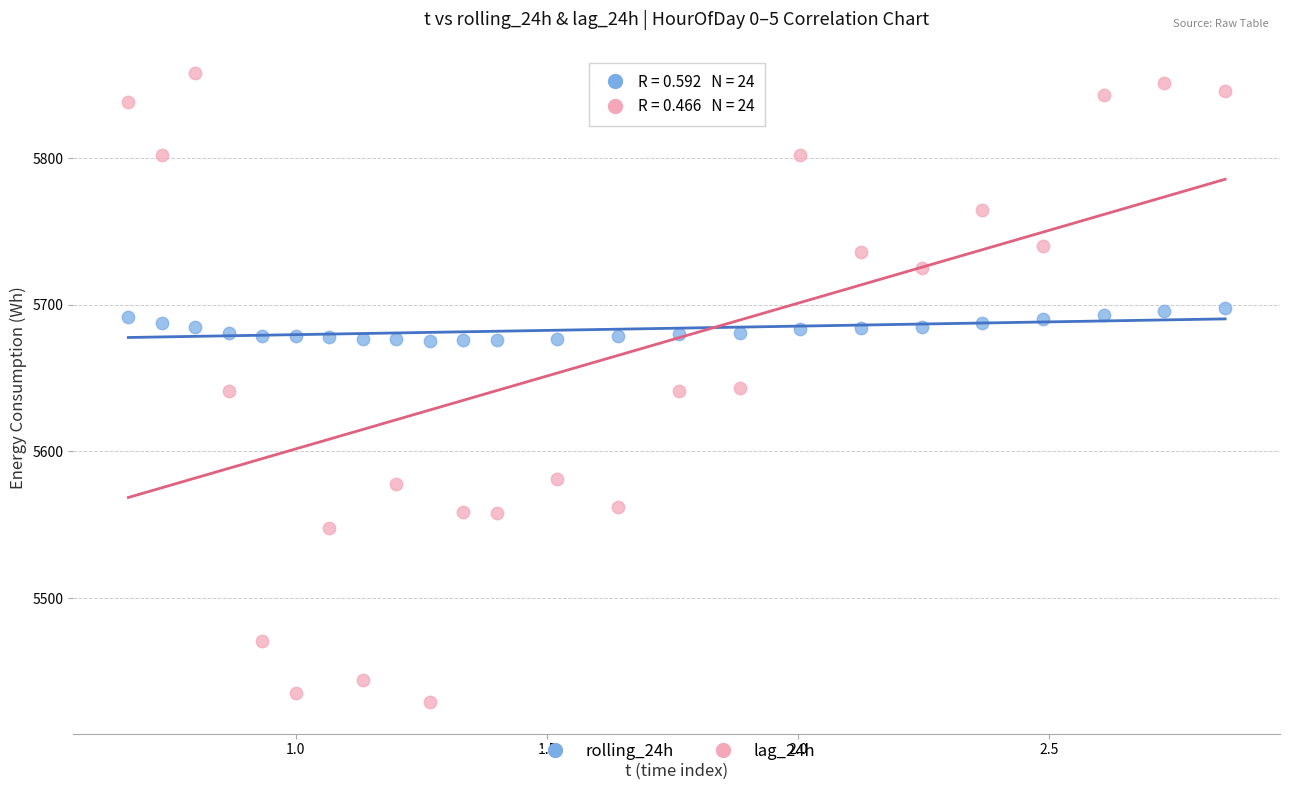

Which series reaches the maximum Y coordinate?

lag_24h